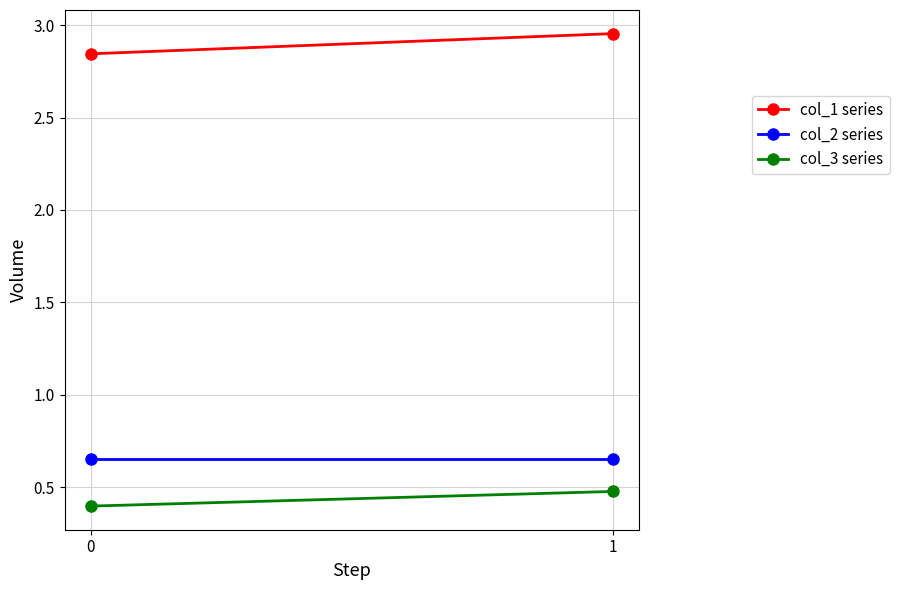

Is it true that col_1 series equals 4.1 at 0?

False